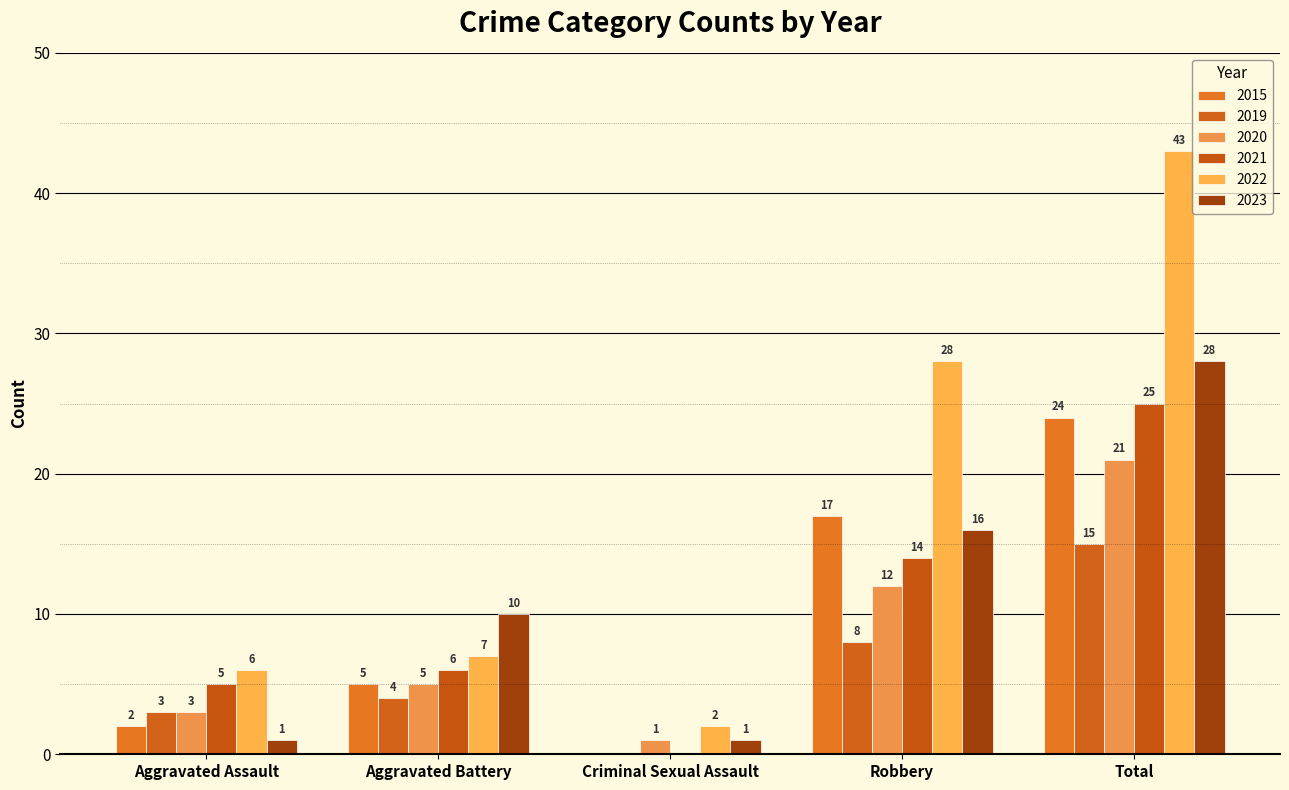

The 2019 series shows 4 at Aggravated Assault. True or false?

False